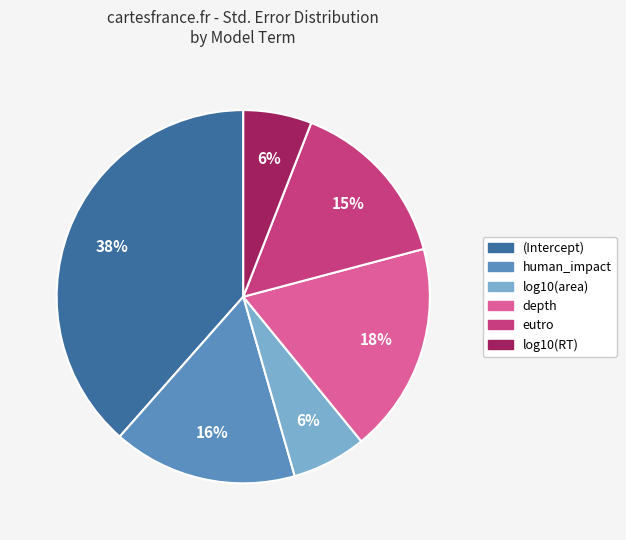

True or false: log10(area) accounts for 20% of the total.

False